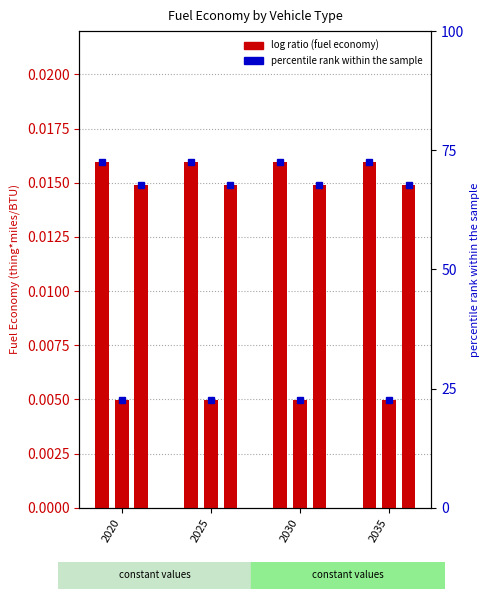

At how many categories does at least one series exceed 0?

4